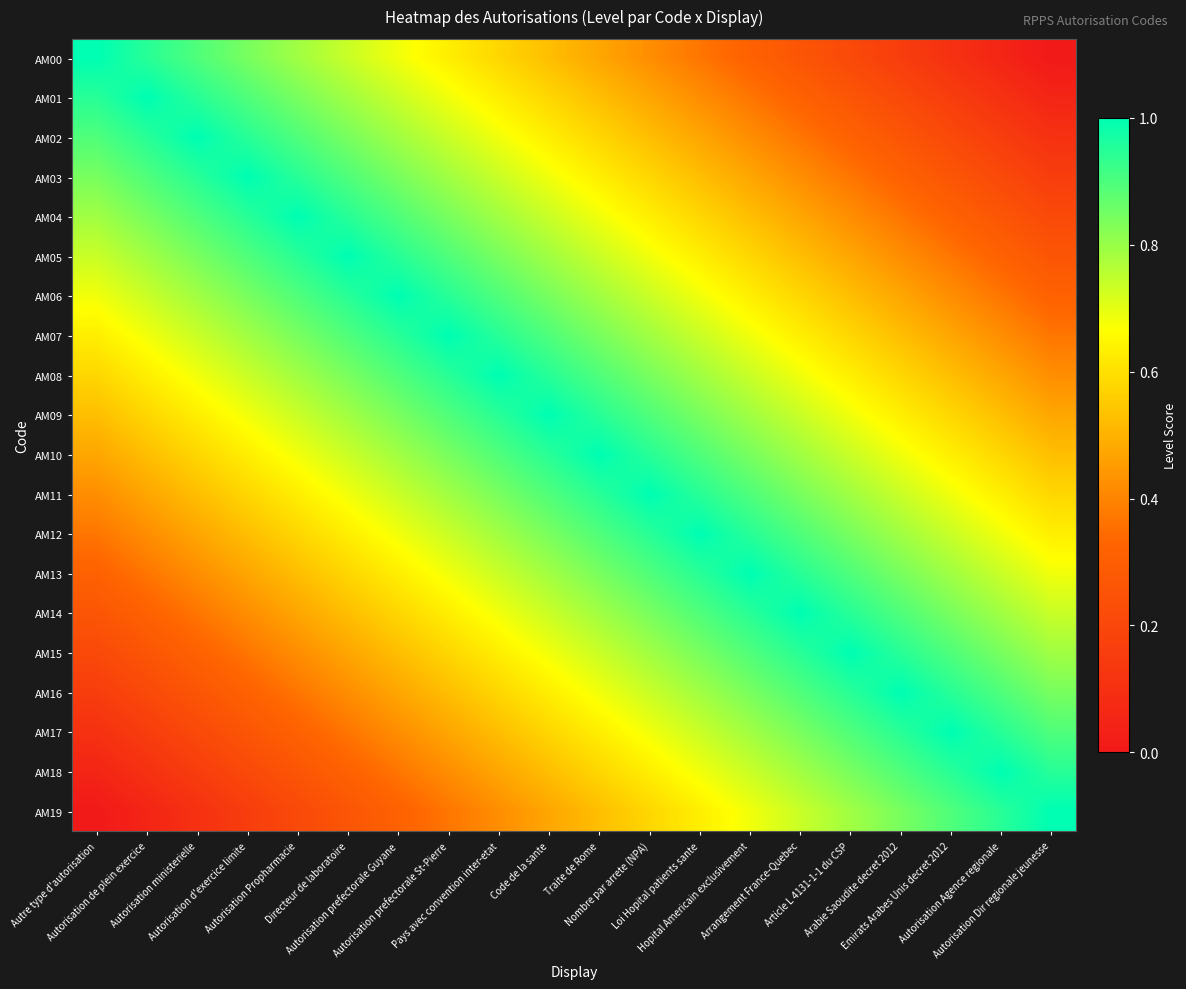

Reading left to right, list all the values displayed in this chart.

AM00: Autre type d'autorisation=1.0	Autorisation de plein exercice=0.9	Autorisation ministerielle=0.9	Autorisation d'exercice limite=0.8	Autorisation Propharmacie=0.8	Directeur de laboratoire=0.7	Autorisation prefectorale Guyane=0.7	Autorisation prefectorale St-Pierre=0.6	Pays avec convention inter-etat=0.6	Code de la sante=0.5	Traite de Rome=0.5	Nombre par arrete (NPA)=0.4	Loi Hopital patients sante=0.4	Hopital Americain exclusivement=0.3	Arrangement France-Quebec=0.3	Article L 4131-1-1 du CSP=0.2	Arabie Saoudite decret 2012=0.2	Emirats Arabes Unis decret 2012=0.1	Autorisation Agence regionale=0.1	Autorisation Dir regionale jeunesse=0.0
AM01: Autre type d'autorisation=0.9	Autorisation de plein exercice=1.0	Autorisation ministerielle=0.9	Autorisation d'exercice limite=0.9	Autorisation Propharmacie=0.8	Directeur de laboratoire=0.8	Autorisation prefectorale Guyane=0.7	Autorisation prefectorale St-Pierre=0.7	Pays avec convention inter-etat=0.6	Code de la sante=0.6	Traite de Rome=0.5	Nombre par arrete (NPA)=0.5	Loi Hopital patients sante=0.4	Hopital Americain exclusivement=0.4	Arrangement France-Quebec=0.3	Article L 4131-1-1 du CSP=0.3	Arabie Saoudite decret 2012=0.2	Emirats Arabes Unis decret 2012=0.2	Autorisation Agence regionale=0.1	Autorisation Dir regionale jeunesse=0.1
AM02: Autre type d'autorisation=0.9	Autorisation de plein exercice=0.9	Autorisation ministerielle=1.0	Autorisation d'exercice limite=0.9	Autorisation Propharmacie=0.9	Directeur de laboratoire=0.8	Autorisation prefectorale Guyane=0.8	Autorisation prefectorale St-Pierre=0.7	Pays avec convention inter-etat=0.7	Code de la sante=0.6	Traite de Rome=0.6	Nombre par arrete (NPA)=0.5	Loi Hopital patients sante=0.5	Hopital Americain exclusivement=0.4	Arrangement France-Quebec=0.4	Article L 4131-1-1 du CSP=0.3	Arabie Saoudite decret 2012=0.3	Emirats Arabes Unis decret 2012=0.2	Autorisation Agence regionale=0.2	Autorisation Dir regionale jeunesse=0.1
AM03: Autre type d'autorisation=0.8	Autorisation de plein exercice=0.9	Autorisation ministerielle=0.9	Autorisation d'exercice limite=1.0	Autorisation Propharmacie=0.9	Directeur de laboratoire=0.9	Autorisation prefectorale Guyane=0.8	Autorisation prefectorale St-Pierre=0.8	Pays avec convention inter-etat=0.7	Code de la sante=0.7	Traite de Rome=0.6	Nombre par arrete (NPA)=0.6	Loi Hopital patients sante=0.5	Hopital Americain exclusivement=0.5	Arrangement France-Quebec=0.4	Article L 4131-1-1 du CSP=0.4	Arabie Saoudite decret 2012=0.3	Emirats Arabes Unis decret 2012=0.3	Autorisation Agence regionale=0.2	Autorisation Dir regionale jeunesse=0.2
AM04: Autre type d'autorisation=0.8	Autorisation de plein exercice=0.8	Autorisation ministerielle=0.9	Autorisation d'exercice limite=0.9	Autorisation Propharmacie=1.0	Directeur de laboratoire=0.9	Autorisation prefectorale Guyane=0.9	Autorisation prefectorale St-Pierre=0.8	Pays avec convention inter-etat=0.8	Code de la sante=0.7	Traite de Rome=0.7	Nombre par arrete (NPA)=0.6	Loi Hopital patients sante=0.6	Hopital Americain exclusivement=0.5	Arrangement France-Quebec=0.5	Article L 4131-1-1 du CSP=0.4	Arabie Saoudite decret 2012=0.4	Emirats Arabes Unis decret 2012=0.3	Autorisation Agence regionale=0.3	Autorisation Dir regionale jeunesse=0.2
AM05: Autre type d'autorisation=0.7	Autorisation de plein exercice=0.8	Autorisation ministerielle=0.8	Autorisation d'exercice limite=0.9	Autorisation Propharmacie=0.9	Directeur de laboratoire=1.0	Autorisation prefectorale Guyane=0.9	Autorisation prefectorale St-Pierre=0.9	Pays avec convention inter-etat=0.8	Code de la sante=0.8	Traite de Rome=0.7	Nombre par arrete (NPA)=0.7	Loi Hopital patients sante=0.6	Hopital Americain exclusivement=0.6	Arrangement France-Quebec=0.5	Article L 4131-1-1 du CSP=0.5	Arabie Saoudite decret 2012=0.4	Emirats Arabes Unis decret 2012=0.4	Autorisation Agence regionale=0.3	Autorisation Dir regionale jeunesse=0.3
AM06: Autre type d'autorisation=0.7	Autorisation de plein exercice=0.7	Autorisation ministerielle=0.8	Autorisation d'exercice limite=0.8	Autorisation Propharmacie=0.9	Directeur de laboratoire=0.9	Autorisation prefectorale Guyane=1.0	Autorisation prefectorale St-Pierre=0.9	Pays avec convention inter-etat=0.9	Code de la sante=0.8	Traite de Rome=0.8	Nombre par arrete (NPA)=0.7	Loi Hopital patients sante=0.7	Hopital Americain exclusivement=0.6	Arrangement France-Quebec=0.6	Article L 4131-1-1 du CSP=0.5	Arabie Saoudite decret 2012=0.5	Emirats Arabes Unis decret 2012=0.4	Autorisation Agence regionale=0.4	Autorisation Dir regionale jeunesse=0.3
AM07: Autre type d'autorisation=0.6	Autorisation de plein exercice=0.7	Autorisation ministerielle=0.7	Autorisation d'exercice limite=0.8	Autorisation Propharmacie=0.8	Directeur de laboratoire=0.9	Autorisation prefectorale Guyane=0.9	Autorisation prefectorale St-Pierre=1.0	Pays avec convention inter-etat=0.9	Code de la sante=0.9	Traite de Rome=0.8	Nombre par arrete (NPA)=0.8	Loi Hopital patients sante=0.7	Hopital Americain exclusivement=0.7	Arrangement France-Quebec=0.6	Article L 4131-1-1 du CSP=0.6	Arabie Saoudite decret 2012=0.5	Emirats Arabes Unis decret 2012=0.5	Autorisation Agence regionale=0.4	Autorisation Dir regionale jeunesse=0.4
AM08: Autre type d'autorisation=0.6	Autorisation de plein exercice=0.6	Autorisation ministerielle=0.7	Autorisation d'exercice limite=0.7	Autorisation Propharmacie=0.8	Directeur de laboratoire=0.8	Autorisation prefectorale Guyane=0.9	Autorisation prefectorale St-Pierre=0.9	Pays avec convention inter-etat=1.0	Code de la sante=0.9	Traite de Rome=0.9	Nombre par arrete (NPA)=0.8	Loi Hopital patients sante=0.8	Hopital Americain exclusivement=0.7	Arrangement France-Quebec=0.7	Article L 4131-1-1 du CSP=0.6	Arabie Saoudite decret 2012=0.6	Emirats Arabes Unis decret 2012=0.5	Autorisation Agence regionale=0.5	Autorisation Dir regionale jeunesse=0.4
AM09: Autre type d'autorisation=0.5	Autorisation de plein exercice=0.6	Autorisation ministerielle=0.6	Autorisation d'exercice limite=0.7	Autorisation Propharmacie=0.7	Directeur de laboratoire=0.8	Autorisation prefectorale Guyane=0.8	Autorisation prefectorale St-Pierre=0.9	Pays avec convention inter-etat=0.9	Code de la sante=1.0	Traite de Rome=0.9	Nombre par arrete (NPA)=0.9	Loi Hopital patients sante=0.8	Hopital Americain exclusivement=0.8	Arrangement France-Quebec=0.7	Article L 4131-1-1 du CSP=0.7	Arabie Saoudite decret 2012=0.6	Emirats Arabes Unis decret 2012=0.6	Autorisation Agence regionale=0.5	Autorisation Dir regionale jeunesse=0.5
AM10: Autre type d'autorisation=0.5	Autorisation de plein exercice=0.5	Autorisation ministerielle=0.6	Autorisation d'exercice limite=0.6	Autorisation Propharmacie=0.7	Directeur de laboratoire=0.7	Autorisation prefectorale Guyane=0.8	Autorisation prefectorale St-Pierre=0.8	Pays avec convention inter-etat=0.9	Code de la sante=0.9	Traite de Rome=1.0	Nombre par arrete (NPA)=0.9	Loi Hopital patients sante=0.9	Hopital Americain exclusivement=0.8	Arrangement France-Quebec=0.8	Article L 4131-1-1 du CSP=0.7	Arabie Saoudite decret 2012=0.7	Emirats Arabes Unis decret 2012=0.6	Autorisation Agence regionale=0.6	Autorisation Dir regionale jeunesse=0.5
AM11: Autre type d'autorisation=0.4	Autorisation de plein exercice=0.5	Autorisation ministerielle=0.5	Autorisation d'exercice limite=0.6	Autorisation Propharmacie=0.6	Directeur de laboratoire=0.7	Autorisation prefectorale Guyane=0.7	Autorisation prefectorale St-Pierre=0.8	Pays avec convention inter-etat=0.8	Code de la sante=0.9	Traite de Rome=0.9	Nombre par arrete (NPA)=1.0	Loi Hopital patients sante=0.9	Hopital Americain exclusivement=0.9	Arrangement France-Quebec=0.8	Article L 4131-1-1 du CSP=0.8	Arabie Saoudite decret 2012=0.7	Emirats Arabes Unis decret 2012=0.7	Autorisation Agence regionale=0.6	Autorisation Dir regionale jeunesse=0.6
AM12: Autre type d'autorisation=0.4	Autorisation de plein exercice=0.4	Autorisation ministerielle=0.5	Autorisation d'exercice limite=0.5	Autorisation Propharmacie=0.6	Directeur de laboratoire=0.6	Autorisation prefectorale Guyane=0.7	Autorisation prefectorale St-Pierre=0.7	Pays avec convention inter-etat=0.8	Code de la sante=0.8	Traite de Rome=0.9	Nombre par arrete (NPA)=0.9	Loi Hopital patients sante=1.0	Hopital Americain exclusivement=0.9	Arrangement France-Quebec=0.9	Article L 4131-1-1 du CSP=0.8	Arabie Saoudite decret 2012=0.8	Emirats Arabes Unis decret 2012=0.7	Autorisation Agence regionale=0.7	Autorisation Dir regionale jeunesse=0.6
AM13: Autre type d'autorisation=0.3	Autorisation de plein exercice=0.4	Autorisation ministerielle=0.4	Autorisation d'exercice limite=0.5	Autorisation Propharmacie=0.5	Directeur de laboratoire=0.6	Autorisation prefectorale Guyane=0.6	Autorisation prefectorale St-Pierre=0.7	Pays avec convention inter-etat=0.7	Code de la sante=0.8	Traite de Rome=0.8	Nombre par arrete (NPA)=0.9	Loi Hopital patients sante=0.9	Hopital Americain exclusivement=1.0	Arrangement France-Quebec=0.9	Article L 4131-1-1 du CSP=0.9	Arabie Saoudite decret 2012=0.8	Emirats Arabes Unis decret 2012=0.8	Autorisation Agence regionale=0.7	Autorisation Dir regionale jeunesse=0.7
AM14: Autre type d'autorisation=0.3	Autorisation de plein exercice=0.3	Autorisation ministerielle=0.4	Autorisation d'exercice limite=0.4	Autorisation Propharmacie=0.5	Directeur de laboratoire=0.5	Autorisation prefectorale Guyane=0.6	Autorisation prefectorale St-Pierre=0.6	Pays avec convention inter-etat=0.7	Code de la sante=0.7	Traite de Rome=0.8	Nombre par arrete (NPA)=0.8	Loi Hopital patients sante=0.9	Hopital Americain exclusivement=0.9	Arrangement France-Quebec=1.0	Article L 4131-1-1 du CSP=0.9	Arabie Saoudite decret 2012=0.9	Emirats Arabes Unis decret 2012=0.8	Autorisation Agence regionale=0.8	Autorisation Dir regionale jeunesse=0.7
AM15: Autre type d'autorisation=0.2	Autorisation de plein exercice=0.3	Autorisation ministerielle=0.3	Autorisation d'exercice limite=0.4	Autorisation Propharmacie=0.4	Directeur de laboratoire=0.5	Autorisation prefectorale Guyane=0.5	Autorisation prefectorale St-Pierre=0.6	Pays avec convention inter-etat=0.6	Code de la sante=0.7	Traite de Rome=0.7	Nombre par arrete (NPA)=0.8	Loi Hopital patients sante=0.8	Hopital Americain exclusivement=0.9	Arrangement France-Quebec=0.9	Article L 4131-1-1 du CSP=1.0	Arabie Saoudite decret 2012=0.9	Emirats Arabes Unis decret 2012=0.9	Autorisation Agence regionale=0.8	Autorisation Dir regionale jeunesse=0.8
AM16: Autre type d'autorisation=0.2	Autorisation de plein exercice=0.2	Autorisation ministerielle=0.3	Autorisation d'exercice limite=0.3	Autorisation Propharmacie=0.4	Directeur de laboratoire=0.4	Autorisation prefectorale Guyane=0.5	Autorisation prefectorale St-Pierre=0.5	Pays avec convention inter-etat=0.6	Code de la sante=0.6	Traite de Rome=0.7	Nombre par arrete (NPA)=0.7	Loi Hopital patients sante=0.8	Hopital Americain exclusivement=0.8	Arrangement France-Quebec=0.9	Article L 4131-1-1 du CSP=0.9	Arabie Saoudite decret 2012=1.0	Emirats Arabes Unis decret 2012=0.9	Autorisation Agence regionale=0.9	Autorisation Dir regionale jeunesse=0.8
AM17: Autre type d'autorisation=0.1	Autorisation de plein exercice=0.2	Autorisation ministerielle=0.2	Autorisation d'exercice limite=0.3	Autorisation Propharmacie=0.3	Directeur de laboratoire=0.4	Autorisation prefectorale Guyane=0.4	Autorisation prefectorale St-Pierre=0.5	Pays avec convention inter-etat=0.5	Code de la sante=0.6	Traite de Rome=0.6	Nombre par arrete (NPA)=0.7	Loi Hopital patients sante=0.7	Hopital Americain exclusivement=0.8	Arrangement France-Quebec=0.8	Article L 4131-1-1 du CSP=0.9	Arabie Saoudite decret 2012=0.9	Emirats Arabes Unis decret 2012=1.0	Autorisation Agence regionale=0.9	Autorisation Dir regionale jeunesse=0.9
AM18: Autre type d'autorisation=0.1	Autorisation de plein exercice=0.1	Autorisation ministerielle=0.2	Autorisation d'exercice limite=0.2	Autorisation Propharmacie=0.3	Directeur de laboratoire=0.3	Autorisation prefectorale Guyane=0.4	Autorisation prefectorale St-Pierre=0.4	Pays avec convention inter-etat=0.5	Code de la sante=0.5	Traite de Rome=0.6	Nombre par arrete (NPA)=0.6	Loi Hopital patients sante=0.7	Hopital Americain exclusivement=0.7	Arrangement France-Quebec=0.8	Article L 4131-1-1 du CSP=0.8	Arabie Saoudite decret 2012=0.9	Emirats Arabes Unis decret 2012=0.9	Autorisation Agence regionale=1.0	Autorisation Dir regionale jeunesse=0.9
AM19: Autre type d'autorisation=0.0	Autorisation de plein exercice=0.1	Autorisation ministerielle=0.1	Autorisation d'exercice limite=0.2	Autorisation Propharmacie=0.2	Directeur de laboratoire=0.3	Autorisation prefectorale Guyane=0.3	Autorisation prefectorale St-Pierre=0.4	Pays avec convention inter-etat=0.4	Code de la sante=0.5	Traite de Rome=0.5	Nombre par arrete (NPA)=0.6	Loi Hopital patients sante=0.6	Hopital Americain exclusivement=0.7	Arrangement France-Quebec=0.7	Article L 4131-1-1 du CSP=0.8	Arabie Saoudite decret 2012=0.8	Emirats Arabes Unis decret 2012=0.9	Autorisation Agence regionale=0.9	Autorisation Dir regionale jeunesse=1.0